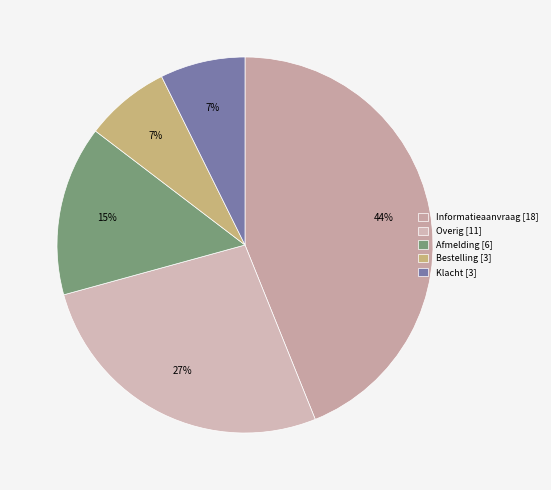

Which has a higher value, Bestelling or Overig?

Overig